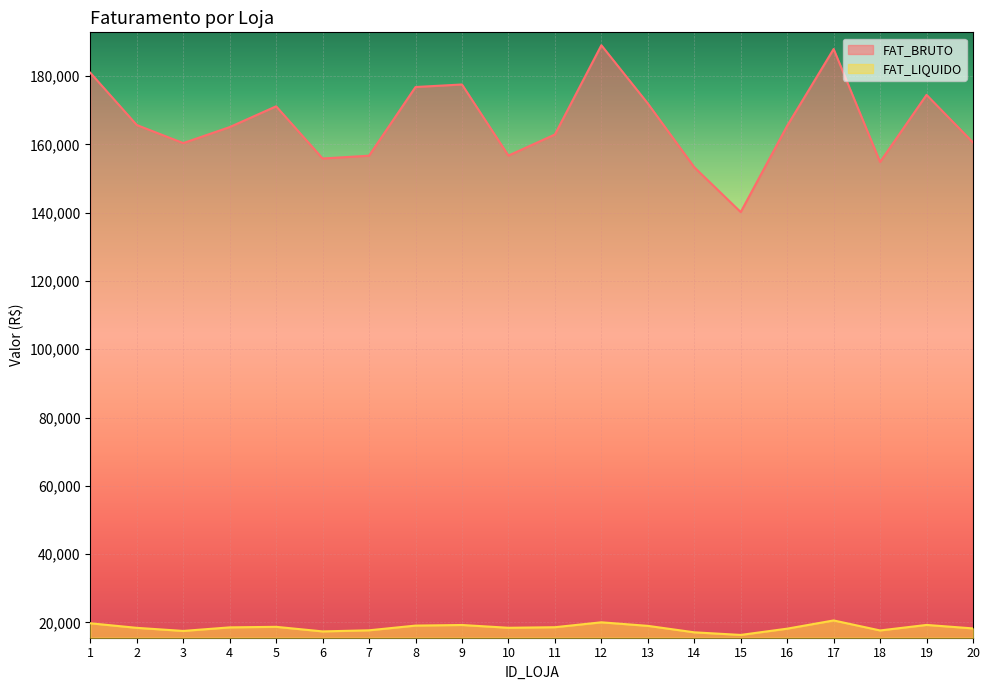

True or false: FAT_BRUTO and FAT_LIQUIDO intersect in this chart.

False